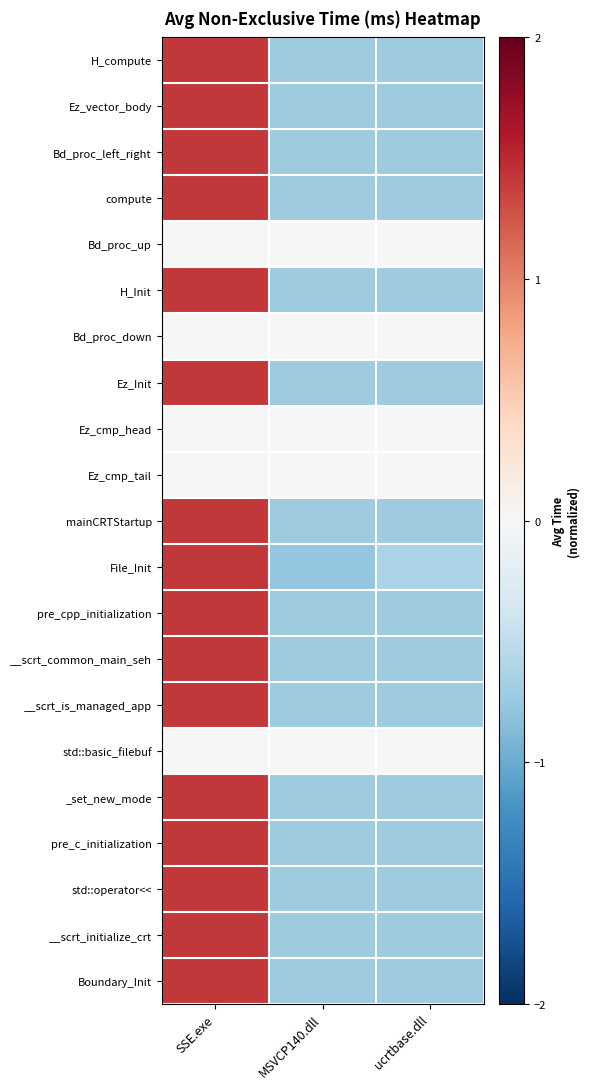

Which series has the largest range (max minus min)?

File_Init